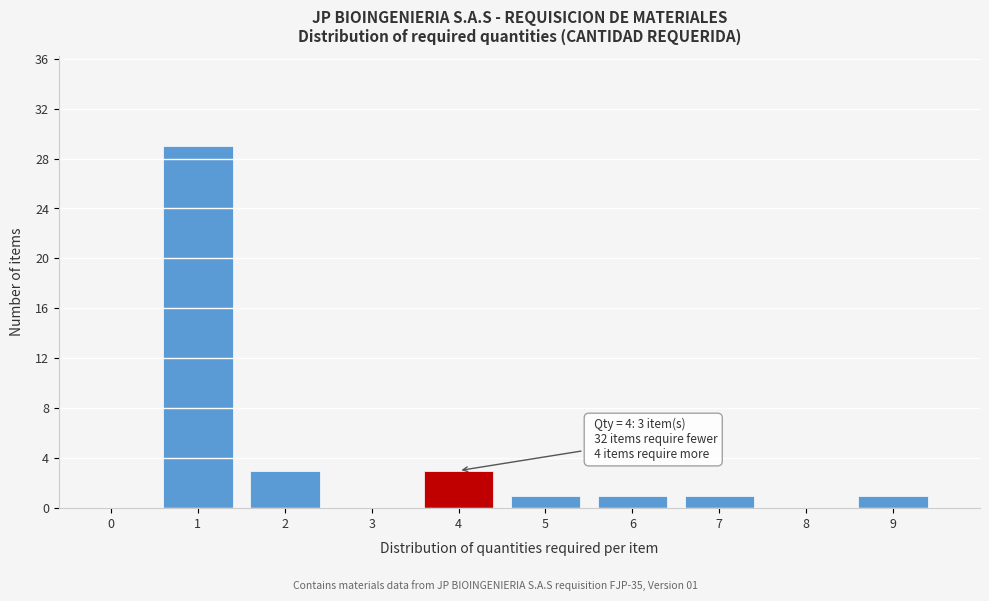

Reading left to right, transcribe all the data shown in this chart.

0=0	1=29	2=3	3=0	4=3	5=1	6=1	7=1	8=0	9=1